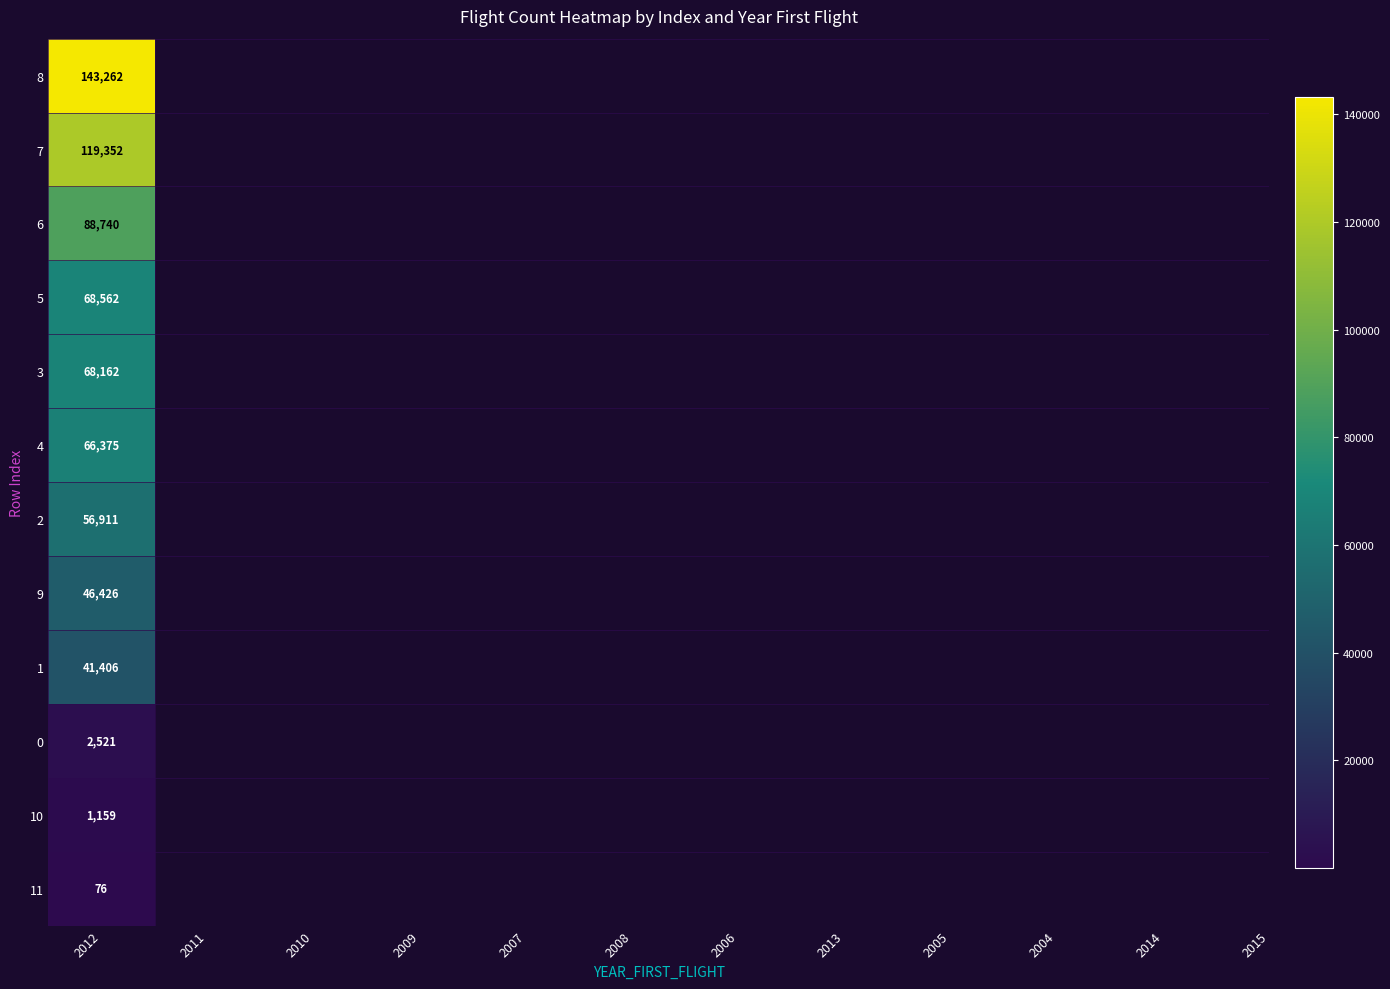

List the labels in order of value, largest first.

2012, 2011, 2010, 2009, 2007, 2008, 2006, 2013, 2005, 2004, 2014, 2015